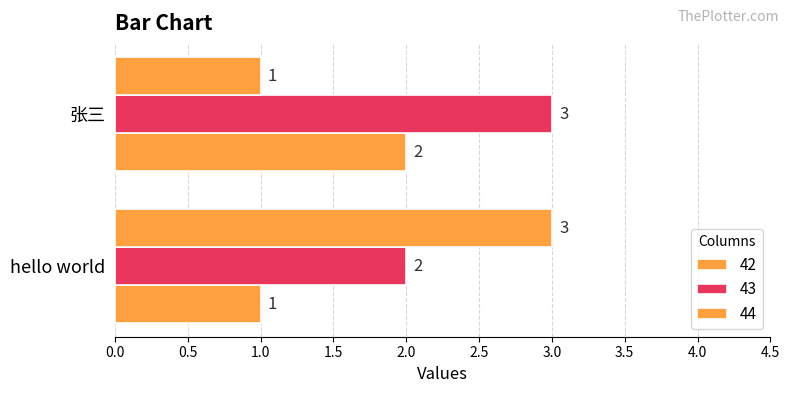

How many distinct data groups are displayed?

3